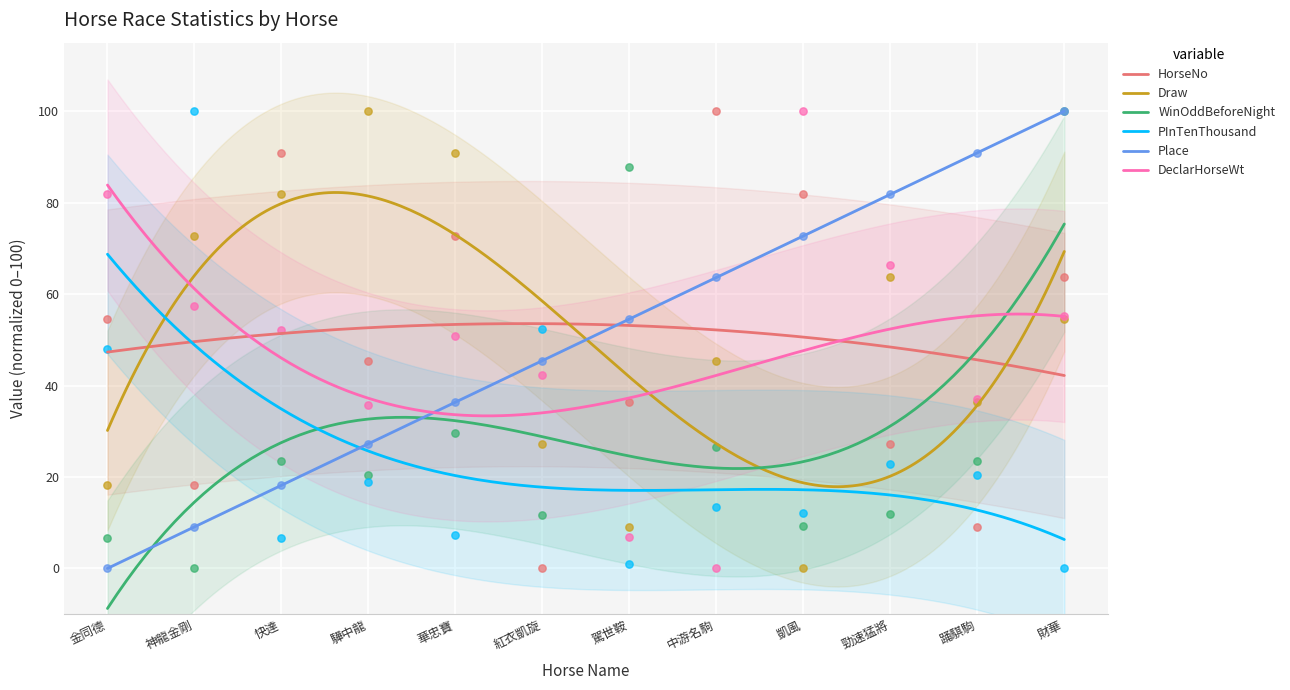

At how many categories does at least one series exceed 17?

12